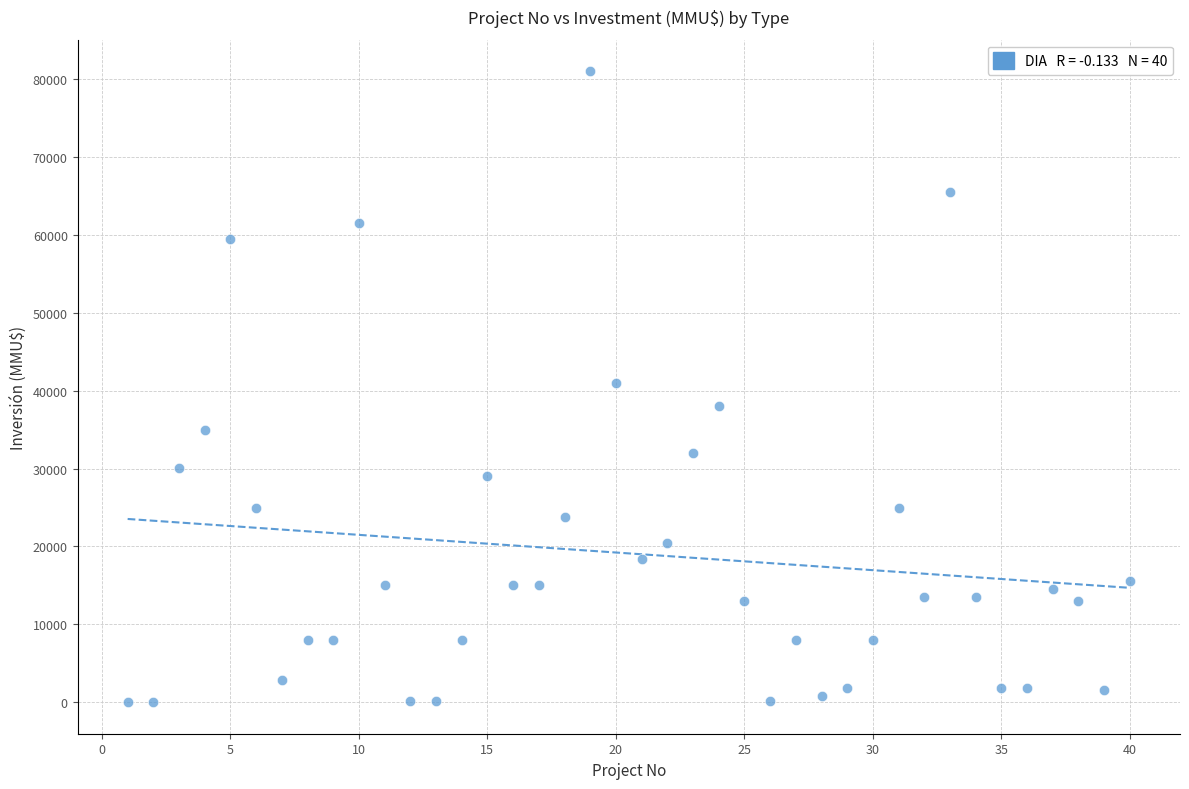

What is the range of Y values (max minus min)?

80980